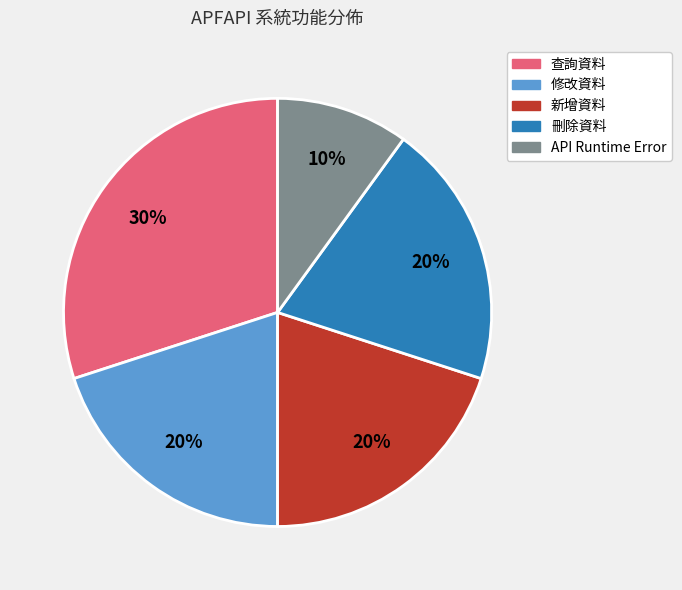

How many slices are in this pie chart?

5